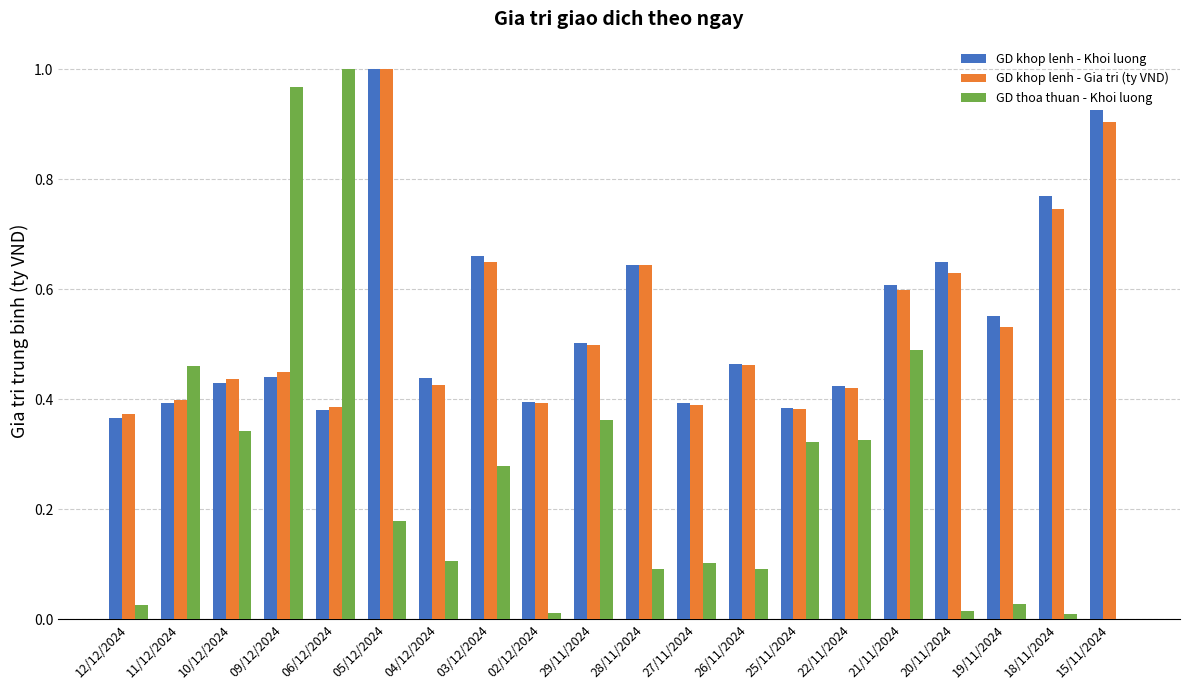

At which label does GD khop lenh - Gia tri (ty VND) reach its peak?

05/12/2024